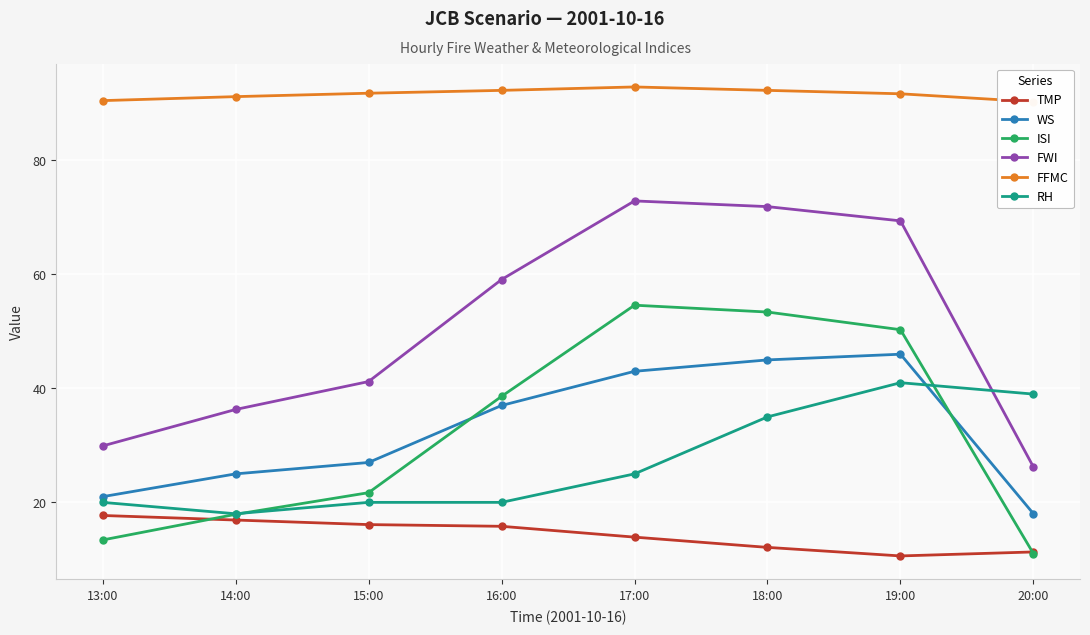

Reading left to right, what are all the values shown in this chart?

TMP: 17.7	16.9	16.1	15.8	13.9	12.1	10.6	11.3
WS: 21.0	25.0	27.0	37.0	43.0	45.0	46.0	18.0
ISI: 13.4	17.9	21.7	38.6	54.6	53.4	50.3	11.0
FWI: 29.9	36.3	41.2	59.1	72.9	71.9	69.4	26.2
FFMC: 90.5	91.2	91.8	92.3	92.9	92.3	91.7	90.3
RH: 20.0	18.0	20.0	20.0	25.0	35.0	41.0	39.0